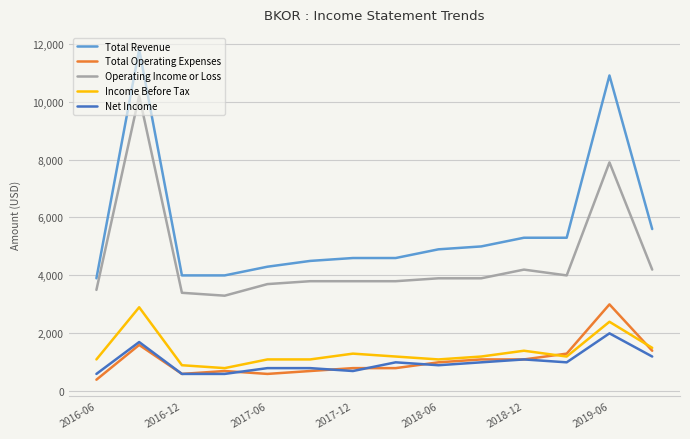

What is the smallest value displayed?

400